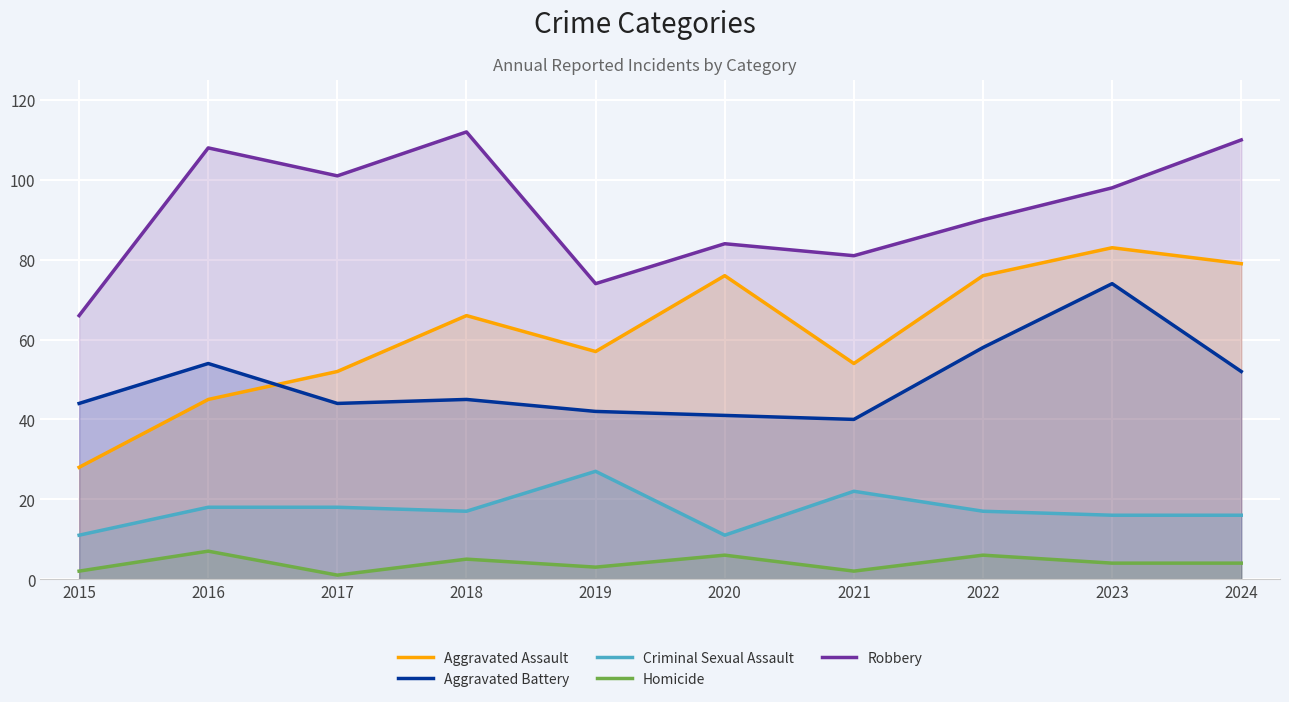

At how many categories does at least one series exceed 16?

10